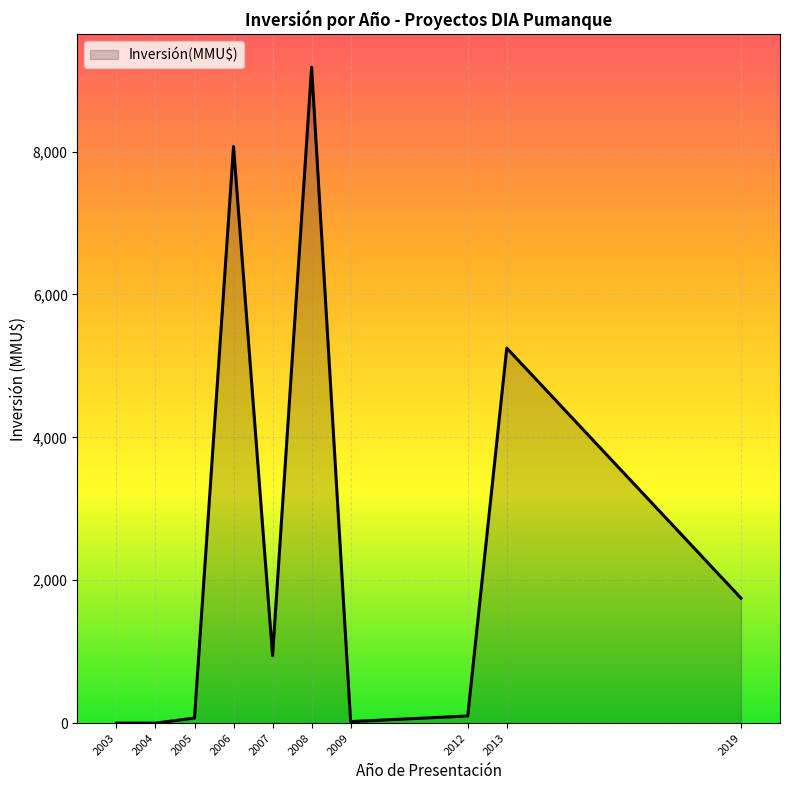

Where is the data nearest to the value 4590?

2013